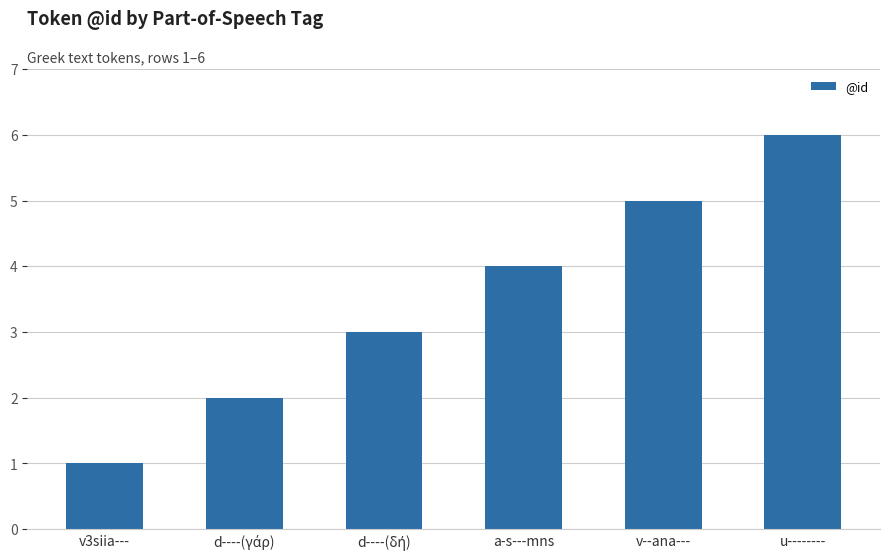

What is the average value?

4